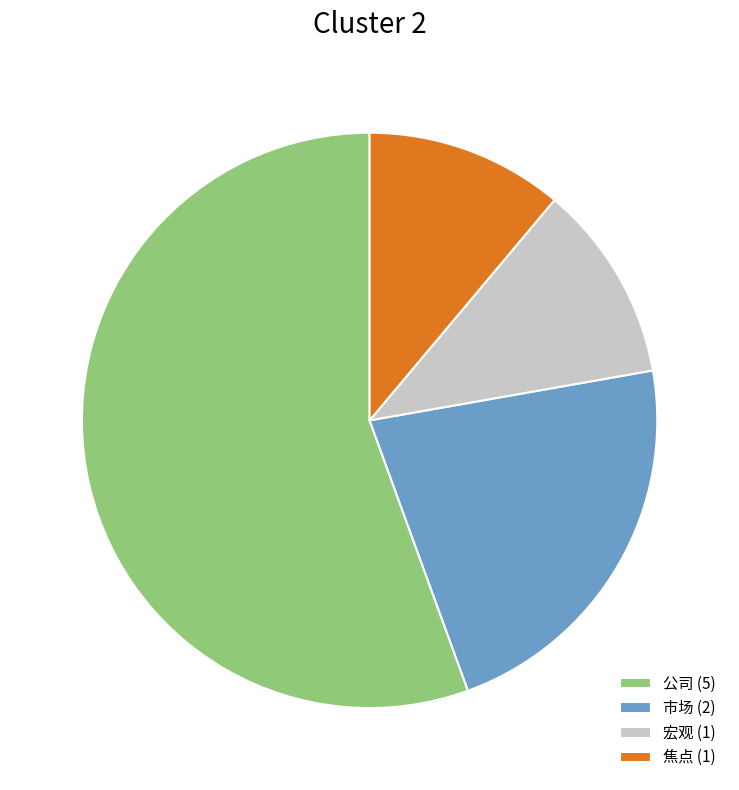

How many slices are in this pie chart?

4